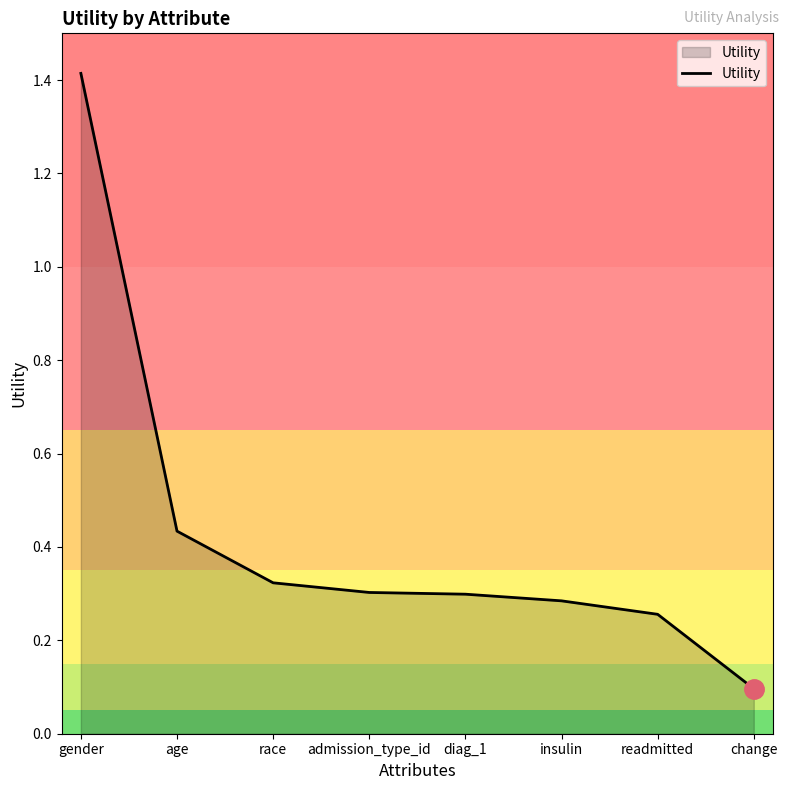

At which category does the chart reach its minimum across all series?

change